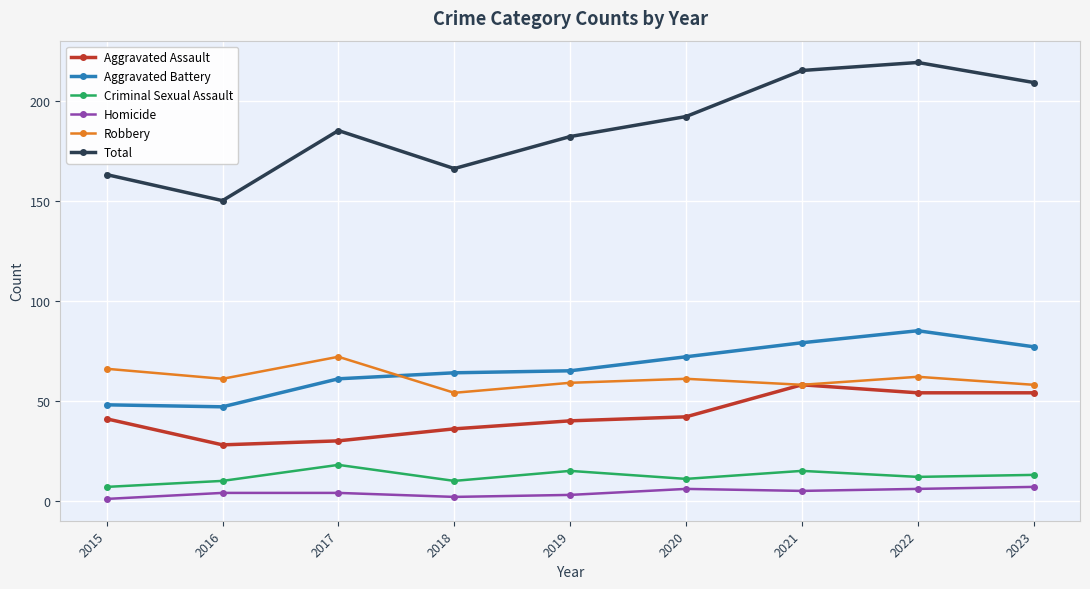

How many distinct data groups are displayed?

6